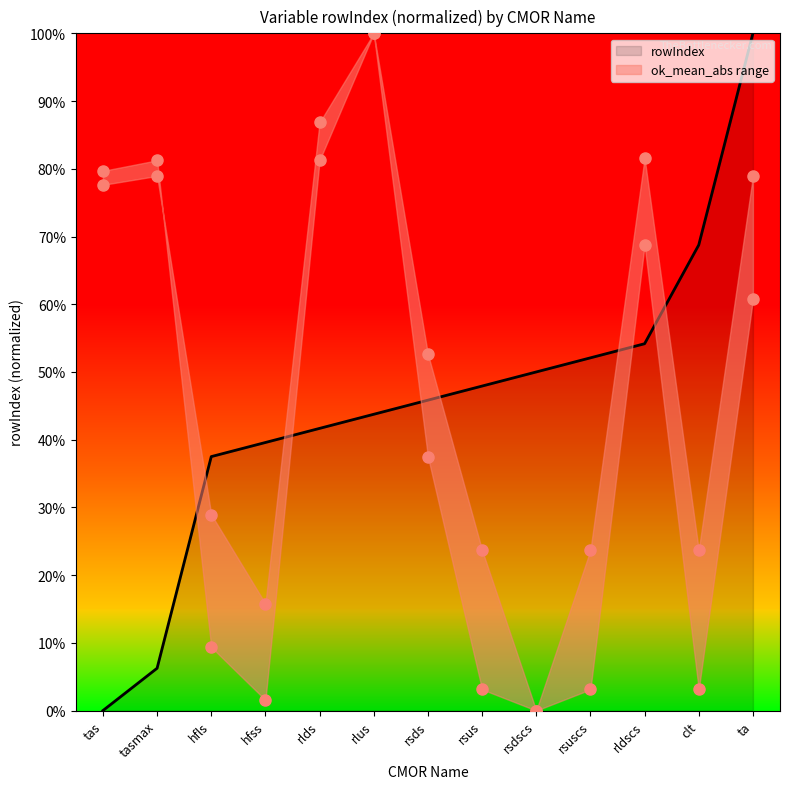

Read the rowIndex value at rsuscs.

52.1